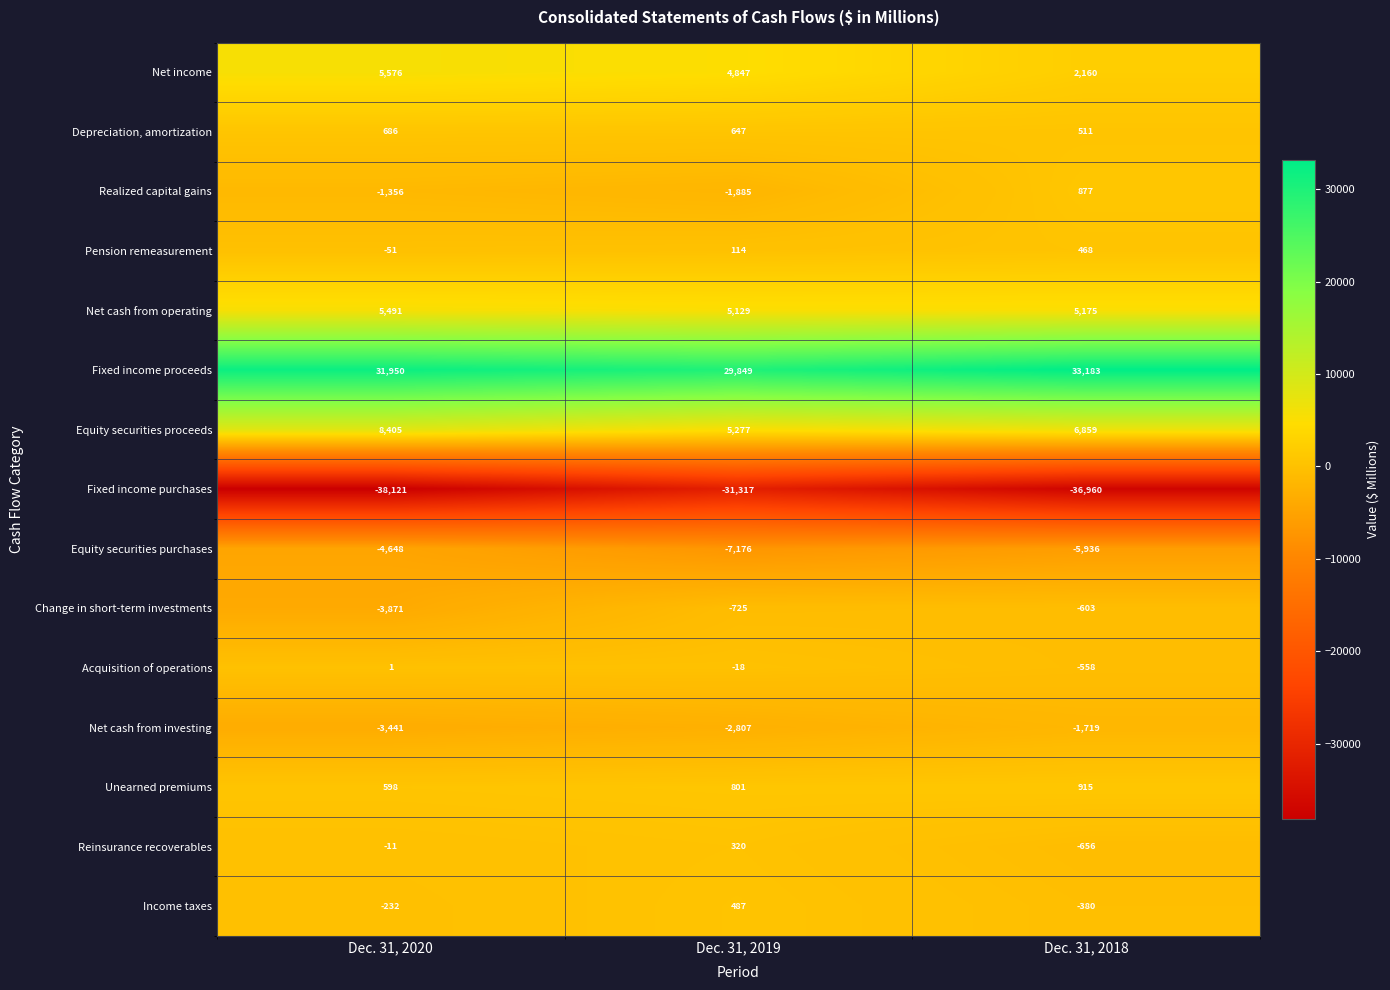

At which category does the chart reach its peak across all series?

Dec. 31, 2018